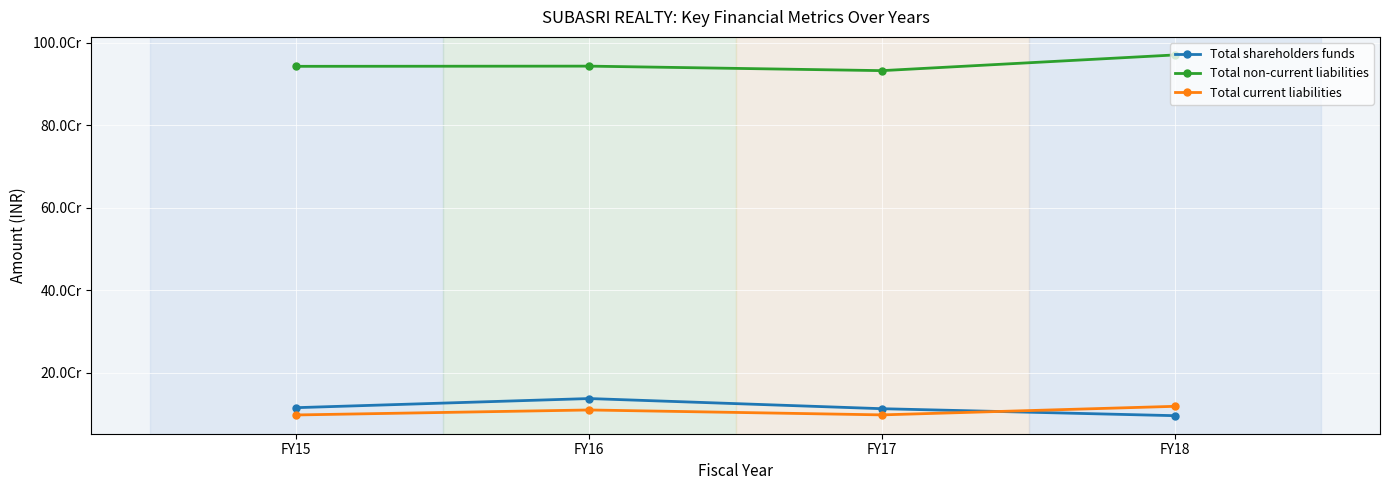

What is the minimum value for Total non-current liabilities?

932241893.0